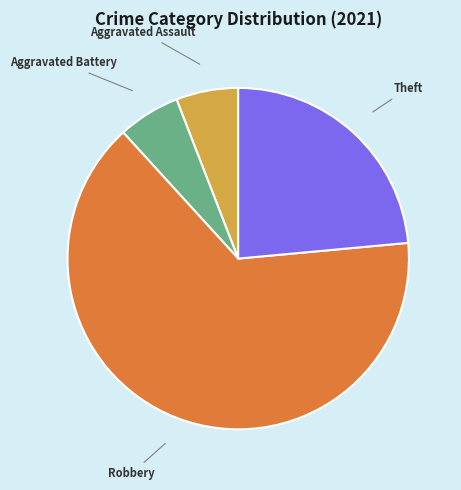

Which slice is the largest?

Robbery